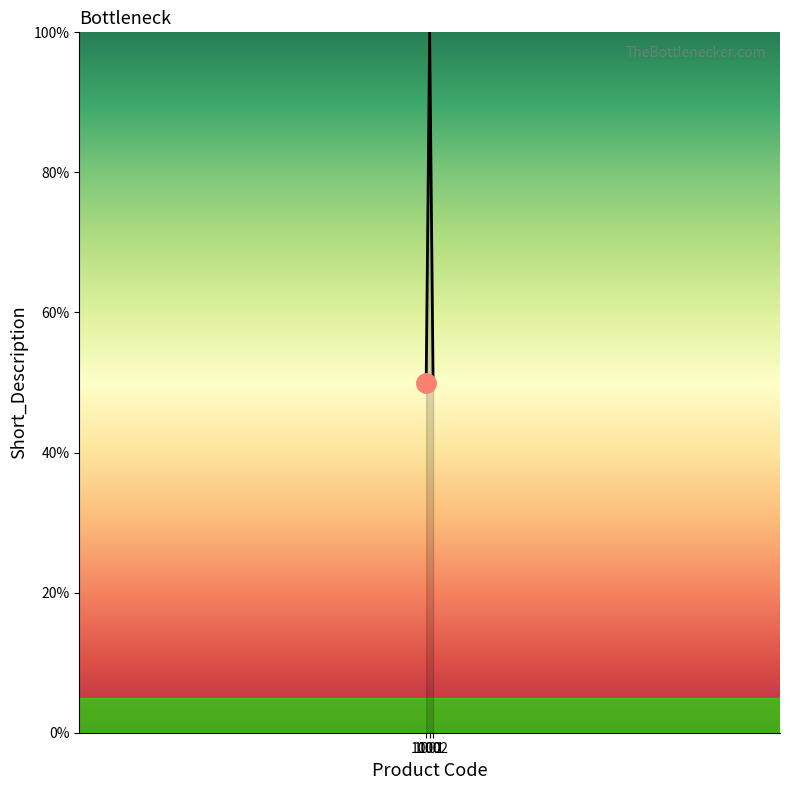

Reading left to right, transcribe all the data shown in this chart.

50	100	50